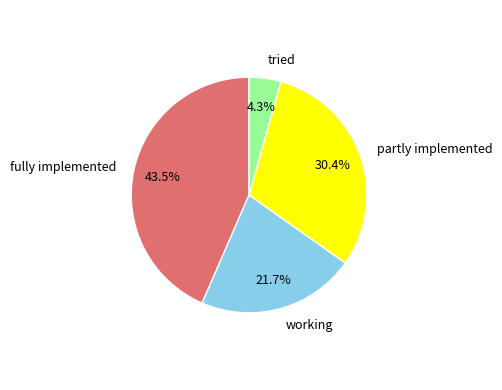

Is there a majority slice in this chart?

No